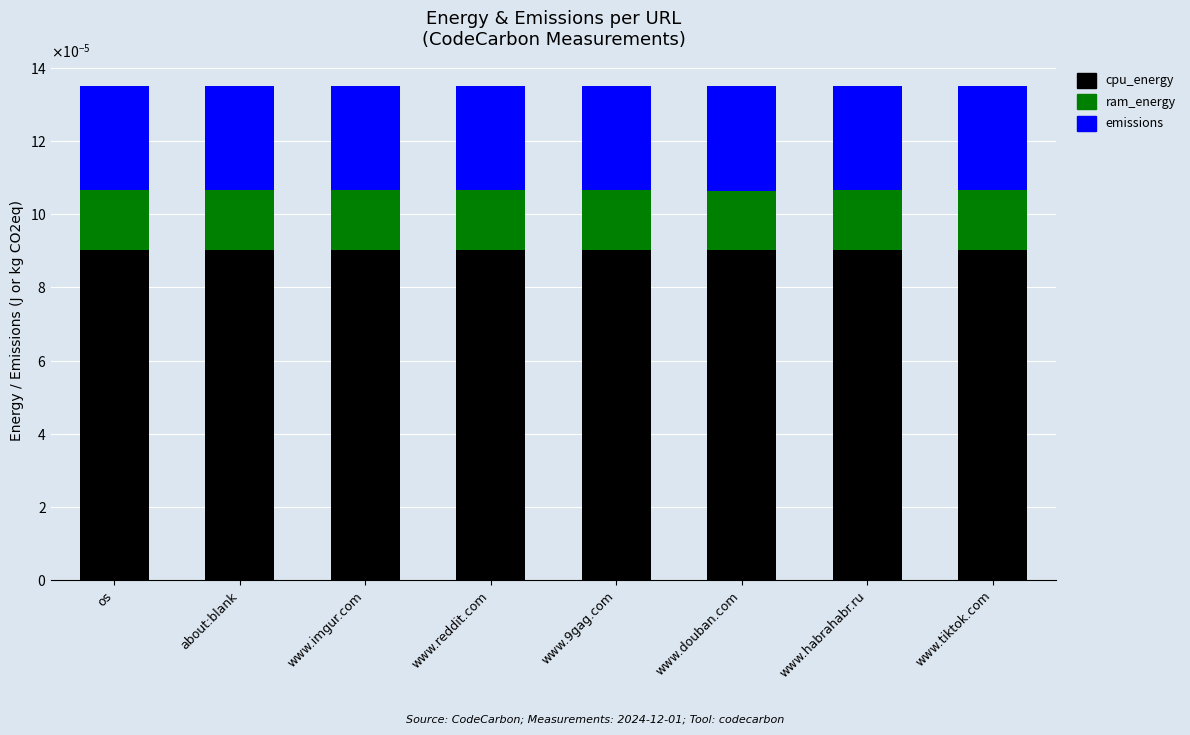

The value of ram_energy at www.imgur.com is 0.0. True or false?

False